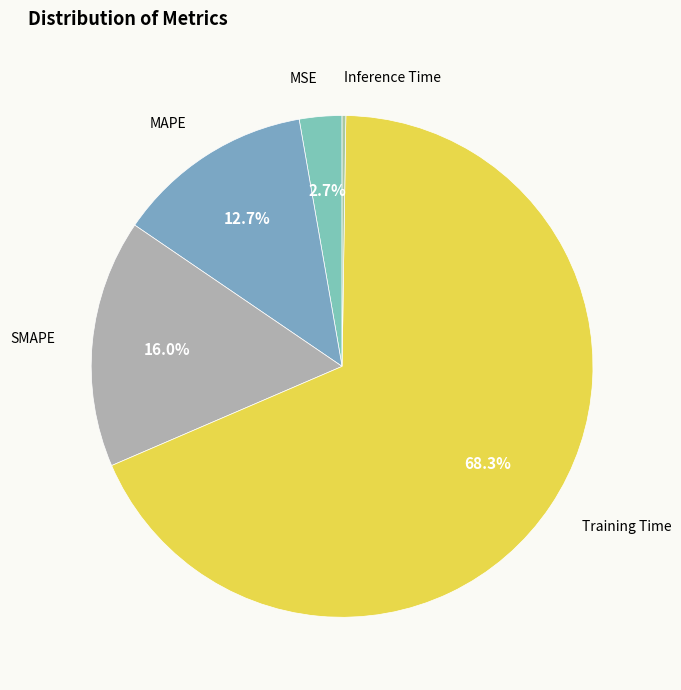

Rank the categories by value from lowest to highest.

Inference Time, MSE, MAPE, SMAPE, Training Time